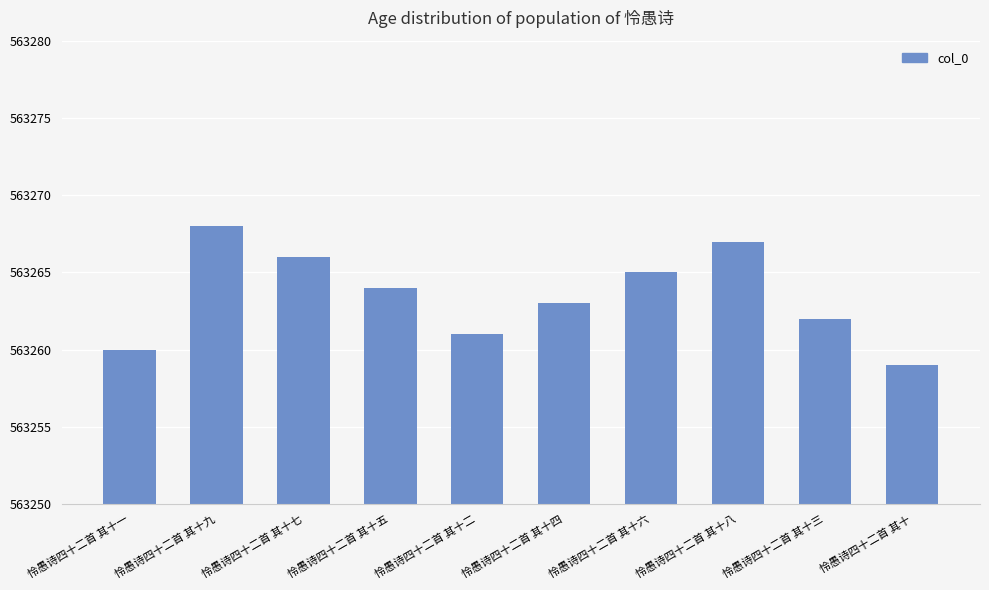

Reading right to left, transcribe all the data shown in this chart.

563259	563262	563267	563265	563263	563261	563264	563266	563268	563260